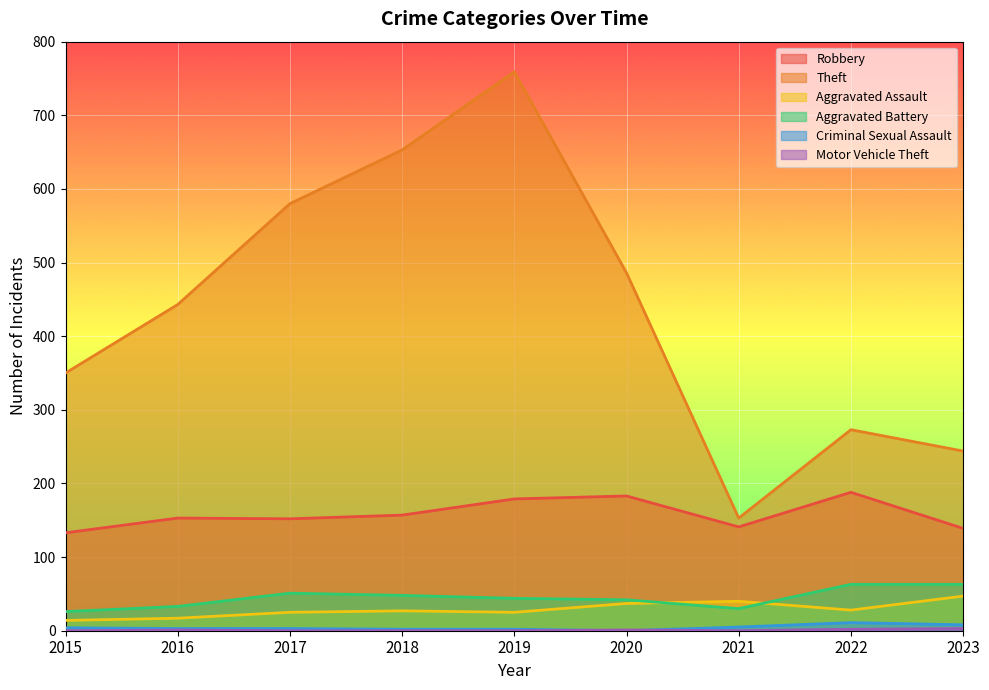

How many lines are shown in the chart?

6